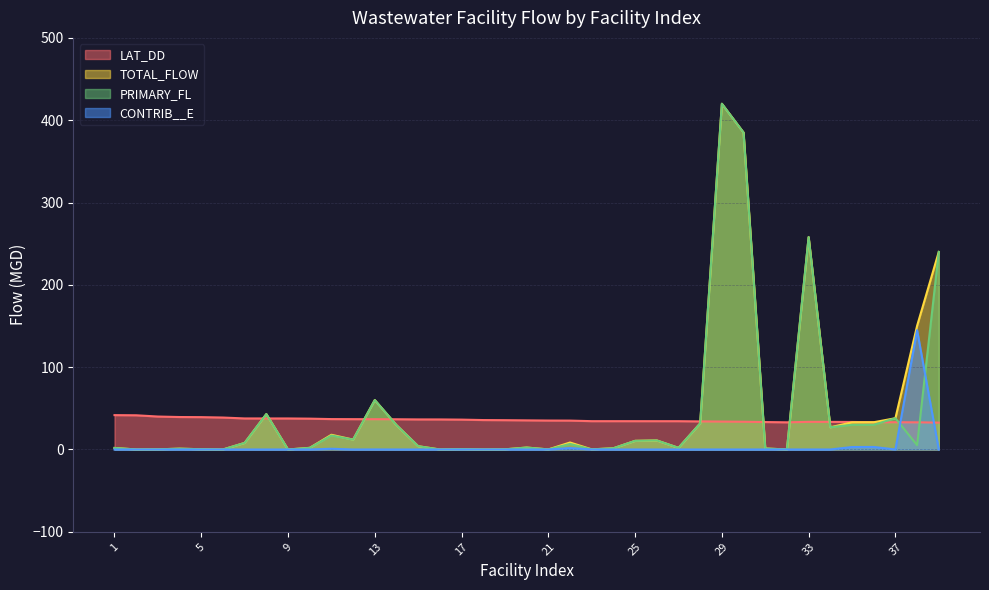

What is the sum of all TOTAL_FLOW values?

1833.9